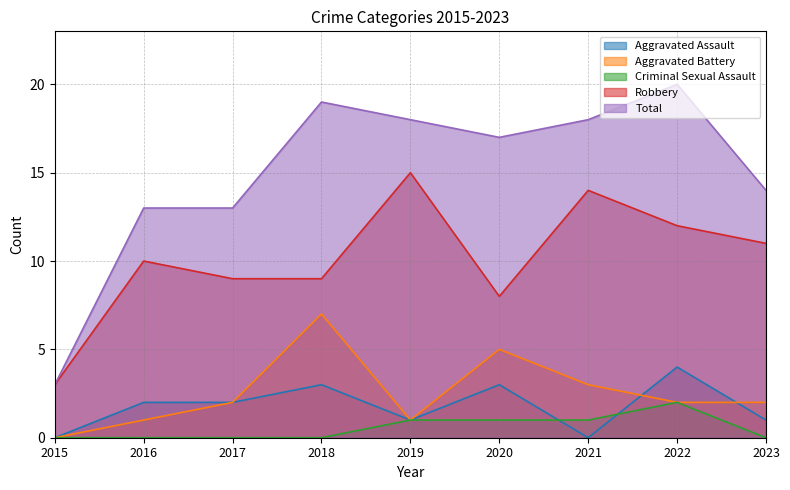

What is the spread (max minus min) of values at 2015?

3